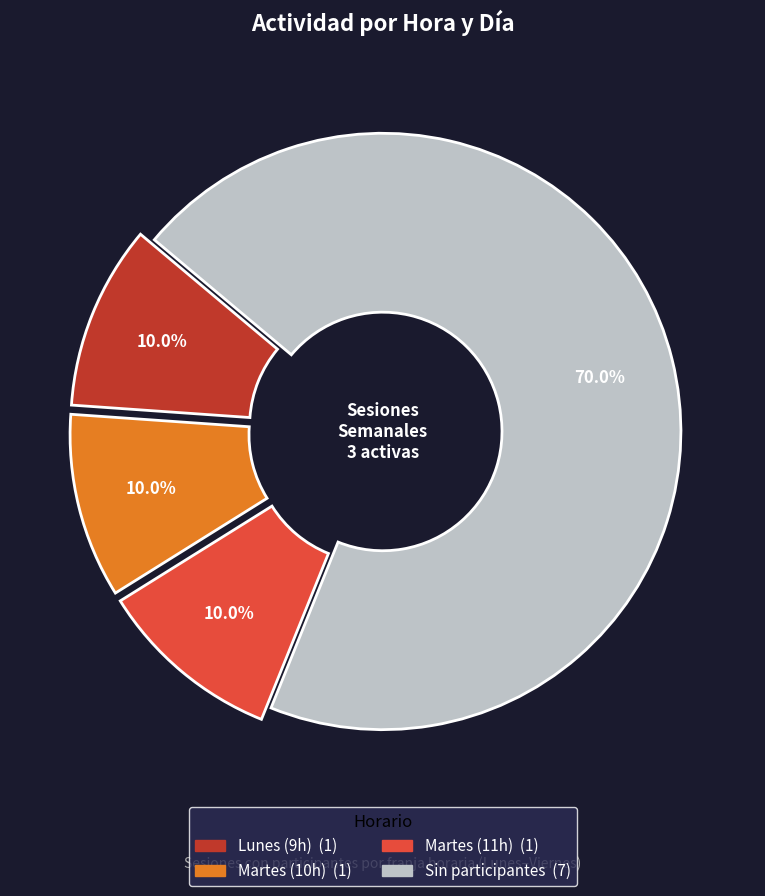

Does any single category account for the majority?

Yes